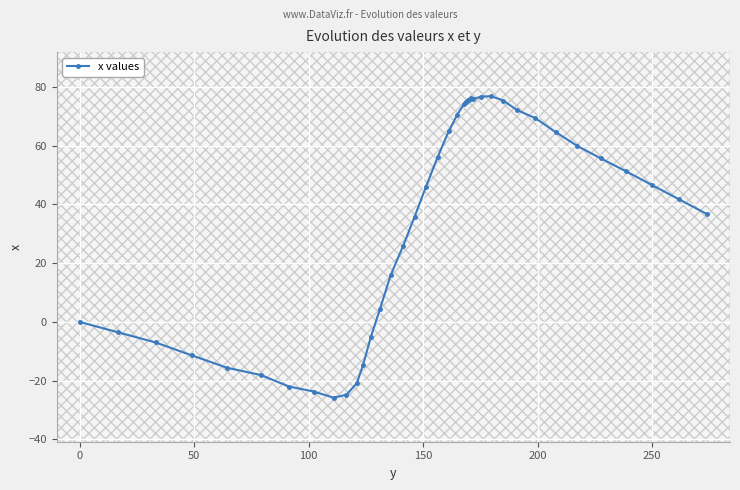

Count the number of categories in the chart.

40